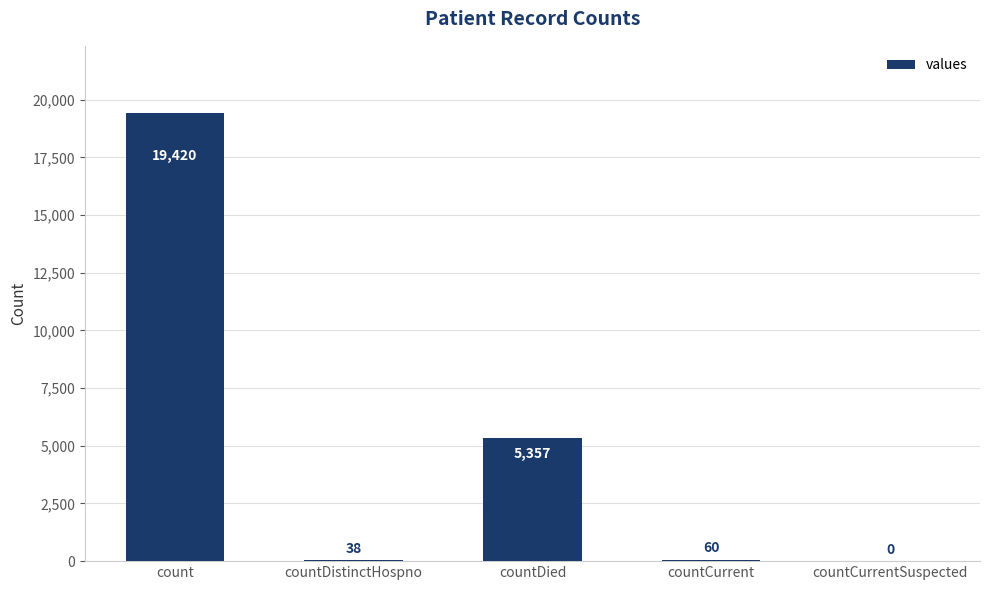

Where is the data nearest to the value 9710?

countDied